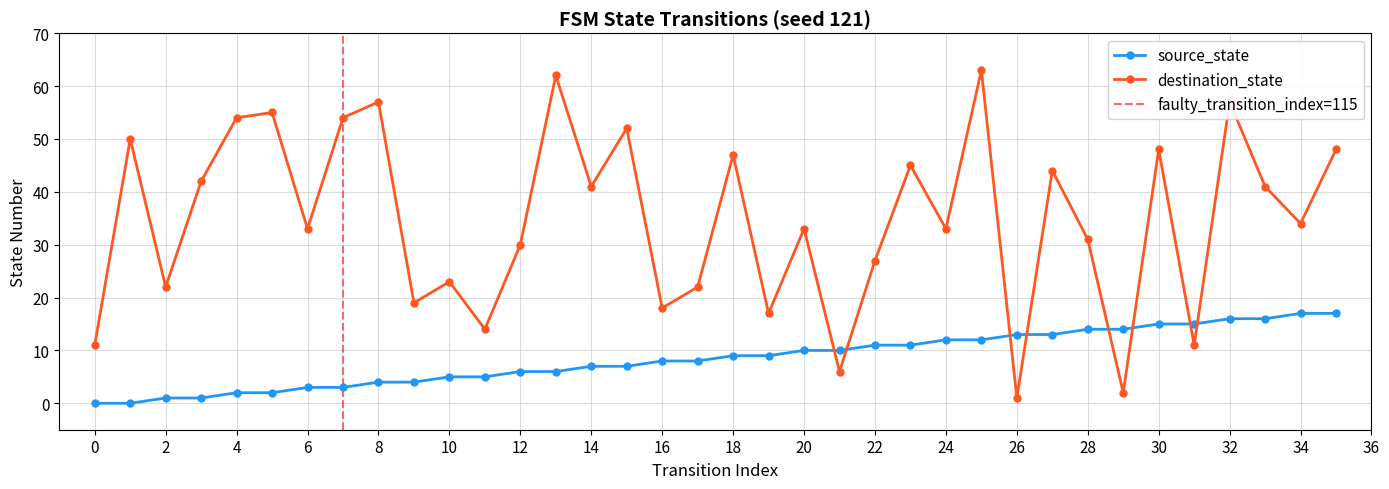

What value does the destination_state series have at 18, to the nearest 10?

50